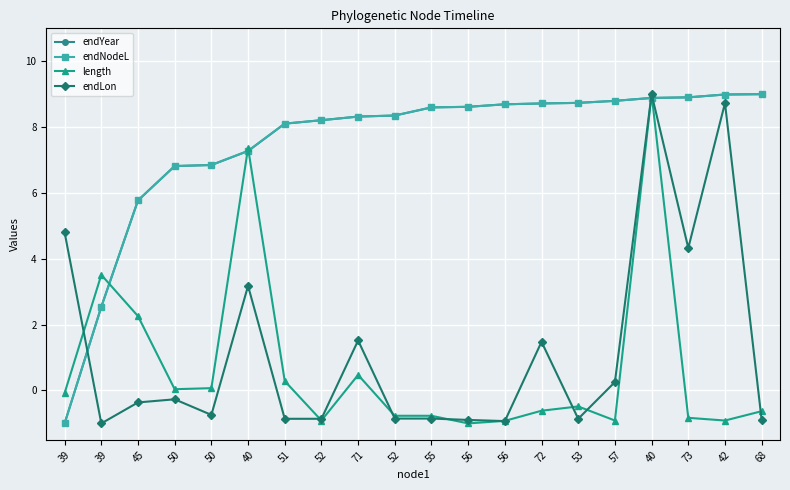

The value of endYear at 52 is 2.3. True or false?

False